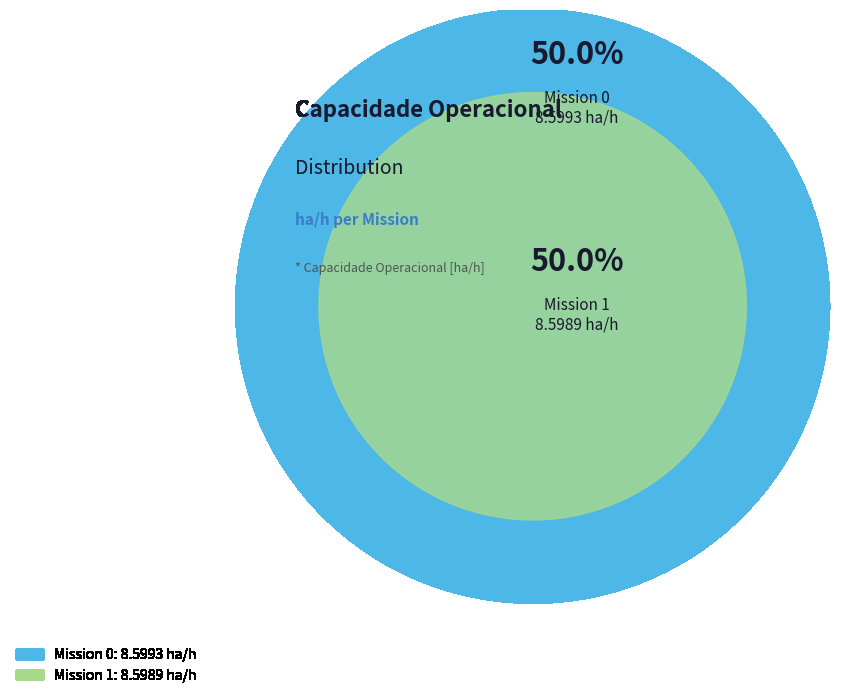

True or false: 0 accounts for 57% of the total.

False